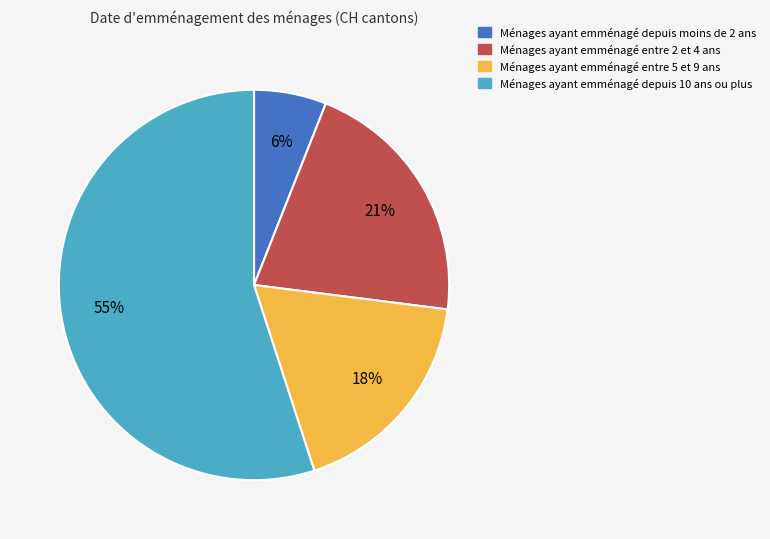

Does any single category account for the majority?

Yes